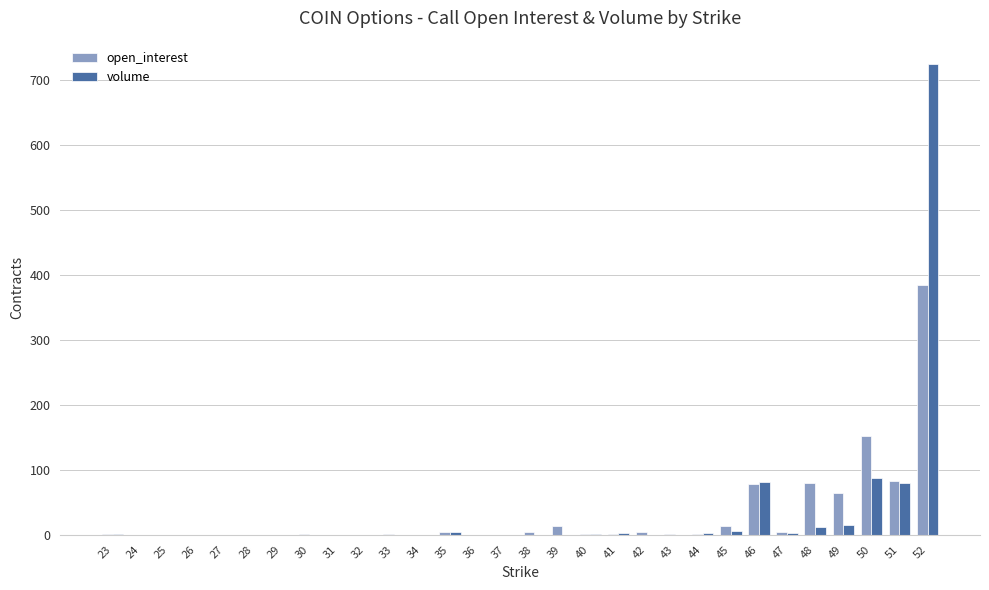

Does the chart contain stacked bars?

No